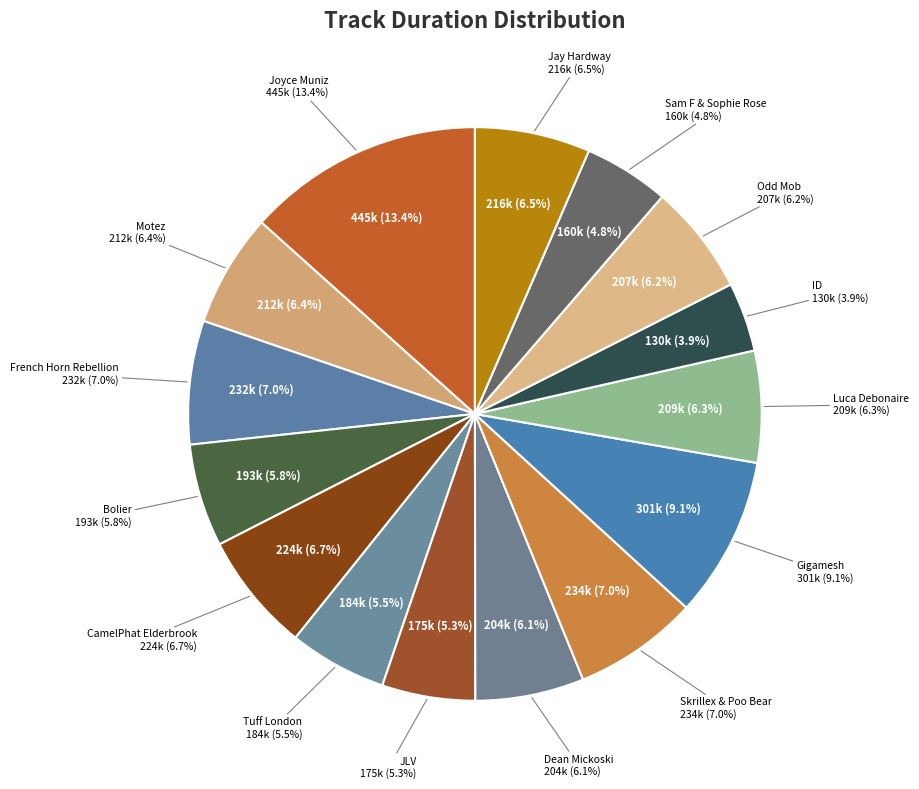

To the nearest percent, what percentage of the pie is Odd Mob?

6%